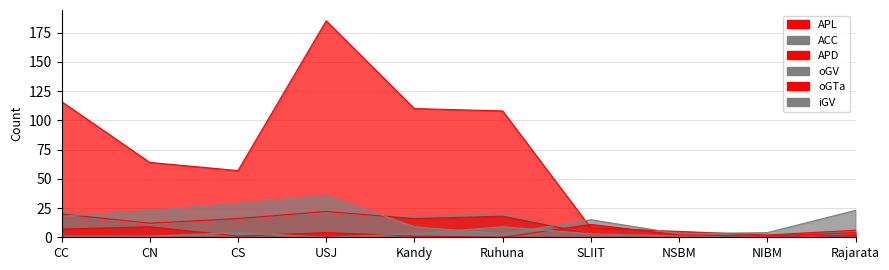

Reading left to right, transcribe all the data shown in this chart.

APL: 116	64	57	185	110	108	8	5	2	6
ACC: 22	11	17	21	18	20	3	1	0	3
APD: 20	12	16	22	16	18	3	1	0	2
oGV: 18	23	29	36	9	3	15	3	4	23
oGTa: 7	9	1	4	1	0	11	2	1	4
iGV: 1	1	4	0	3	9	3	1	0	0